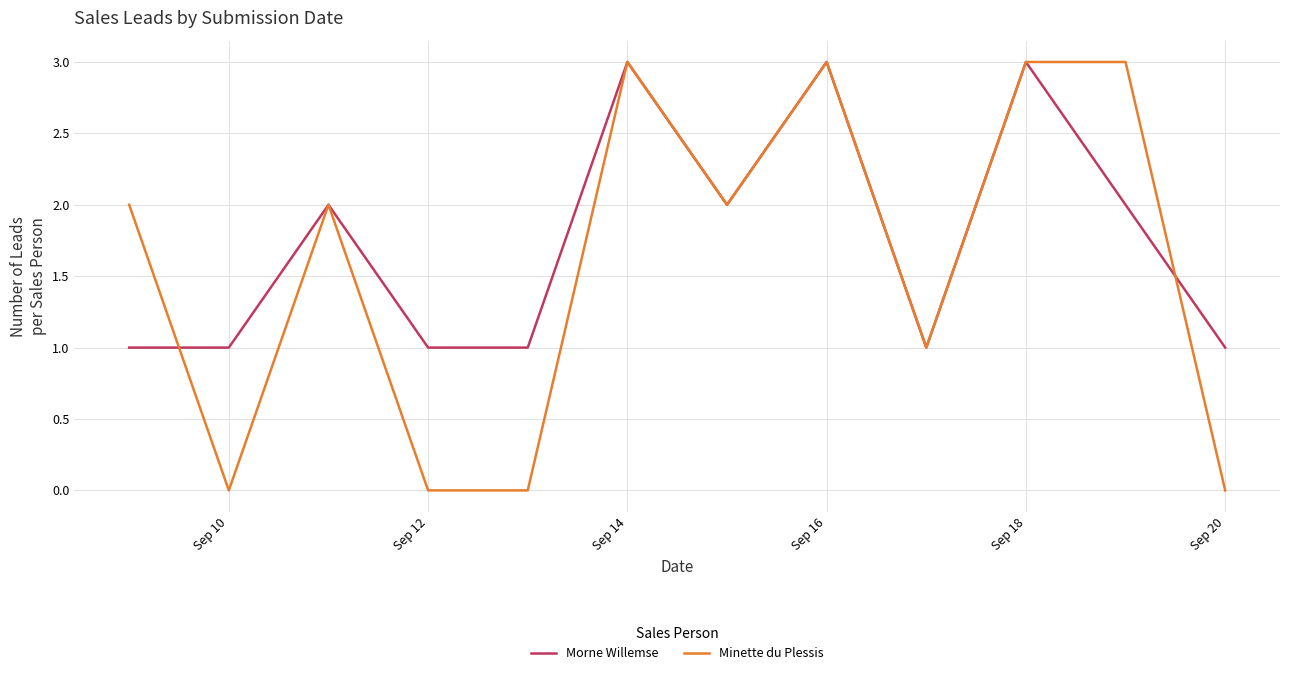

What is the sum of all Minette du Plessis values?

19